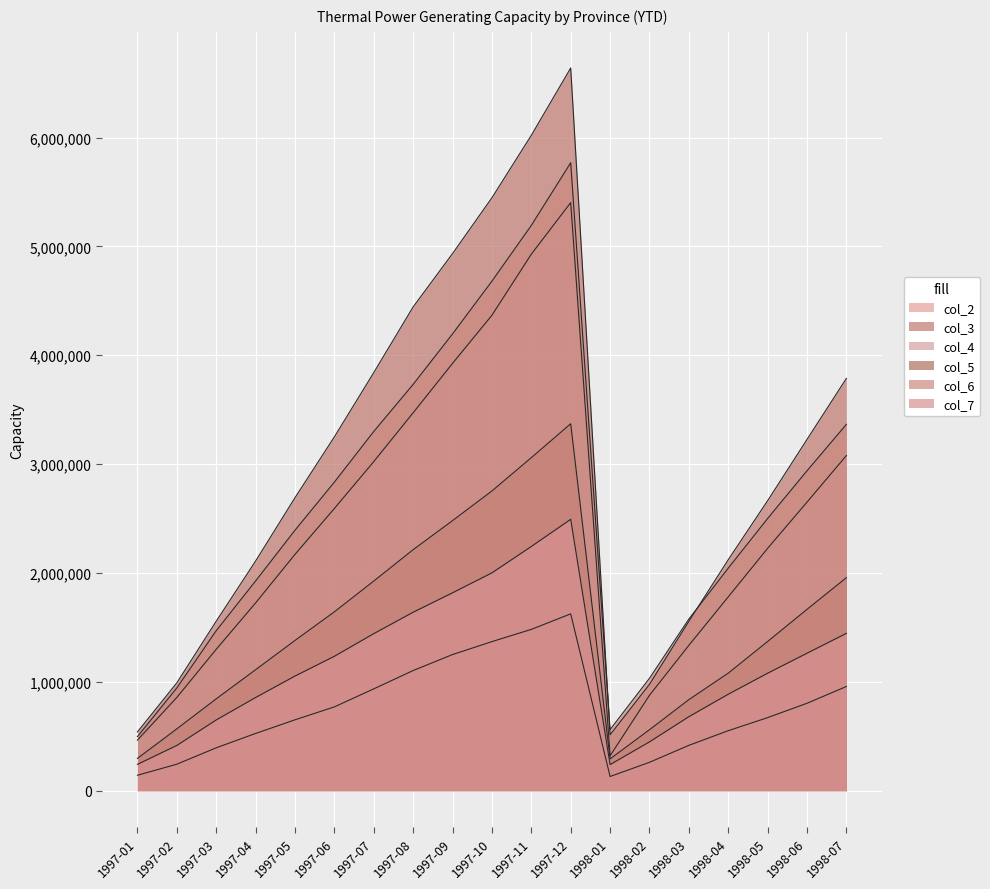

Rank the categories by col_4 value from highest to lowest.

1997-12, 1997-11, 1997-10, 1997-09, 1997-08, 1998-07, 1997-07, 1998-06, 1997-06, 1998-05, 1997-05, 1998-04, 1997-04, 1998-03, 1997-03, 1998-02, 1997-02, 1997-01, 1998-01